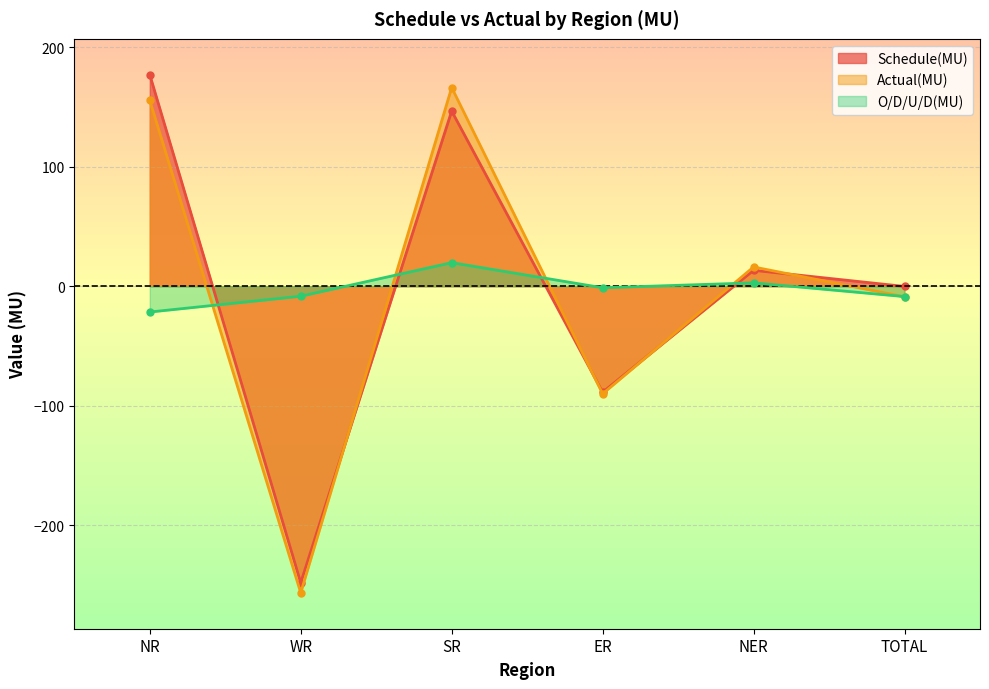

What is the difference between the second highest and minimum values in the Actual(MU) series?

411.9